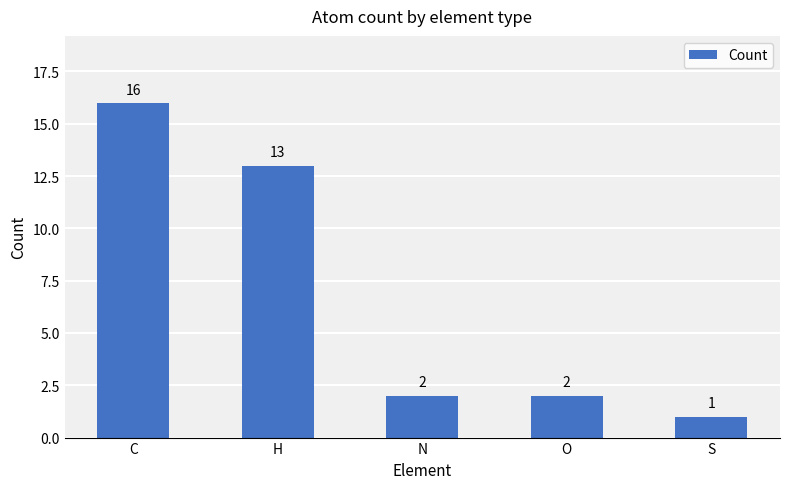

Reading right to left, what are all the values shown in this chart?

S=1	O=2	N=2	H=13	C=16